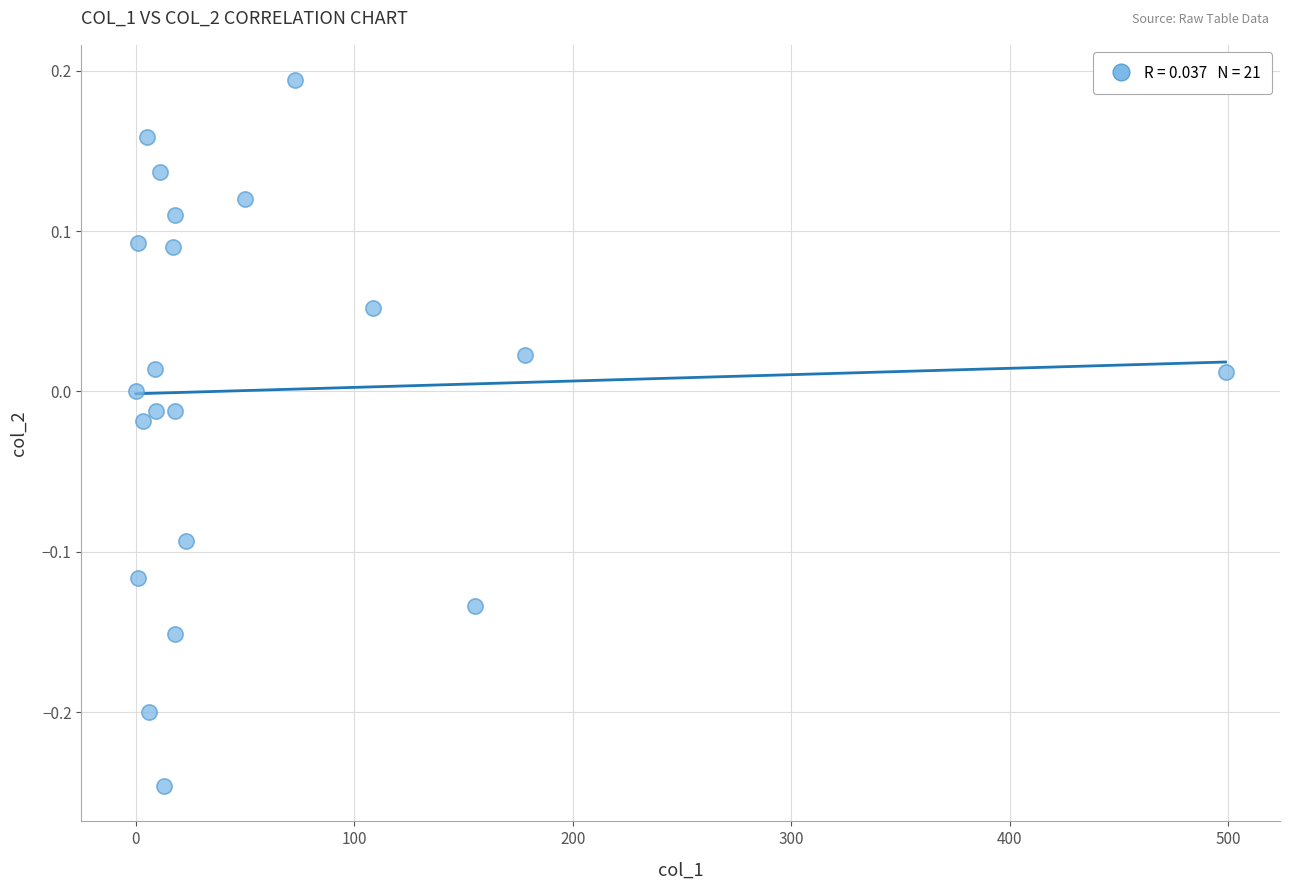

What is the range of Y values (max minus min)?

0.4